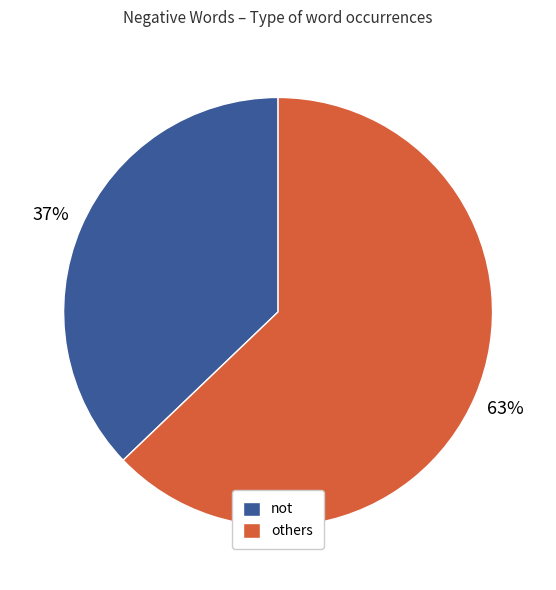

True or false: not accounts for 23% of the total.

False